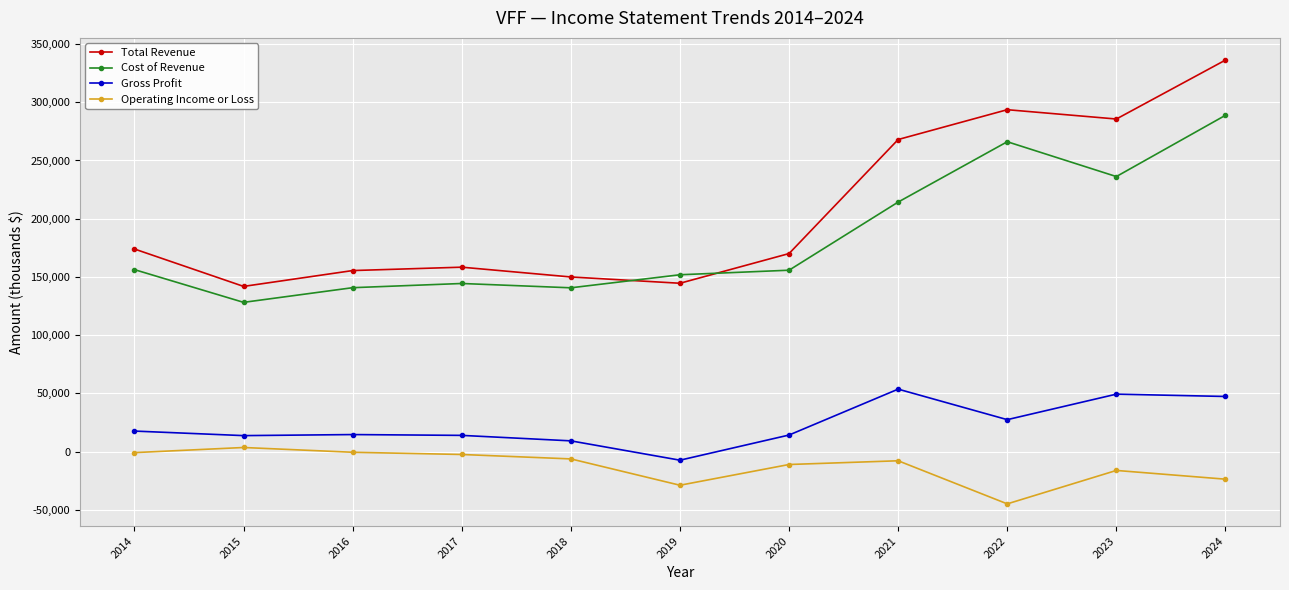

What is the value of the Operating Income or Loss point at the 6th from the left?

-28800